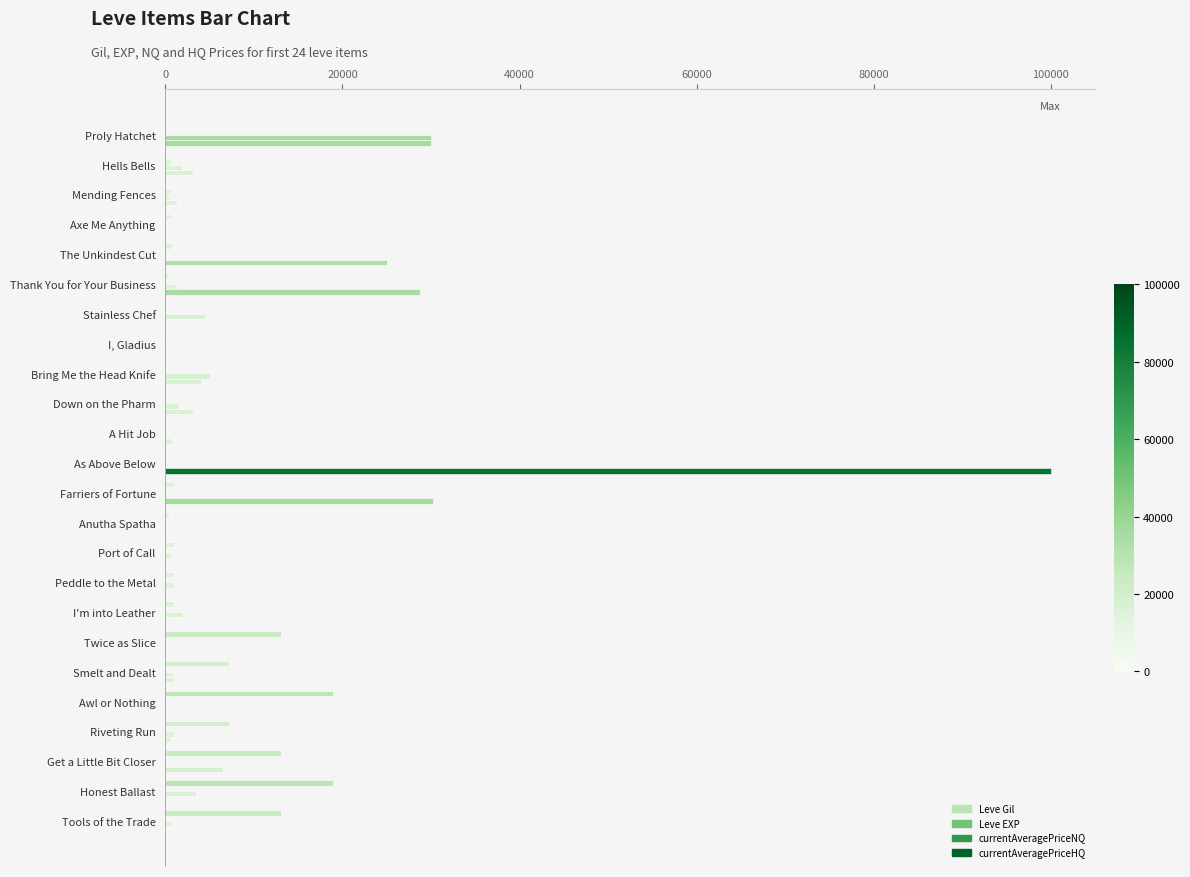

Reading left to right, list all the values displayed in this chart.

Leve Gil: 160.0	114.0	115.0	690.0	690.0	330.0	220.0	110.0	220.0	220.0	220.0	220.0	990.0	430.0	990.0	990.0	990.0	13090.0	7170.0	18910.0	7170.0	13040.0	18910.0	13040.0
Leve EXP: 1.0	630.0	630.0	1.0	1.0	1.0	5.0	4.0	5.0	5.0	5.0	5.0	9.0	8.0	9.0	9.0	9.0	13.0	7.0	18.0	7.0	13.0	18.0	13.0
currentAveragePriceNQ: 30000.0	1879.9	391.4	0.0	0.0	1318.0	4502.0	0.0	4999.0	1560.6	202.5	0.0	200.0	0.0	675.0	972.0	2000.0	0.0	899.3	0.0	918.3	0.0	3500.0	647.5
currentAveragePriceHQ: 30000.0	3160.0	1286.0	0.0	24995.1	28777.0	0.0	0.0	4000.0	3100.0	747.5	100000.0	30275.0	0.0	0.0	200.0	0.0	0.0	1000.0	0.0	607.7	6500.0	0.0	0.0